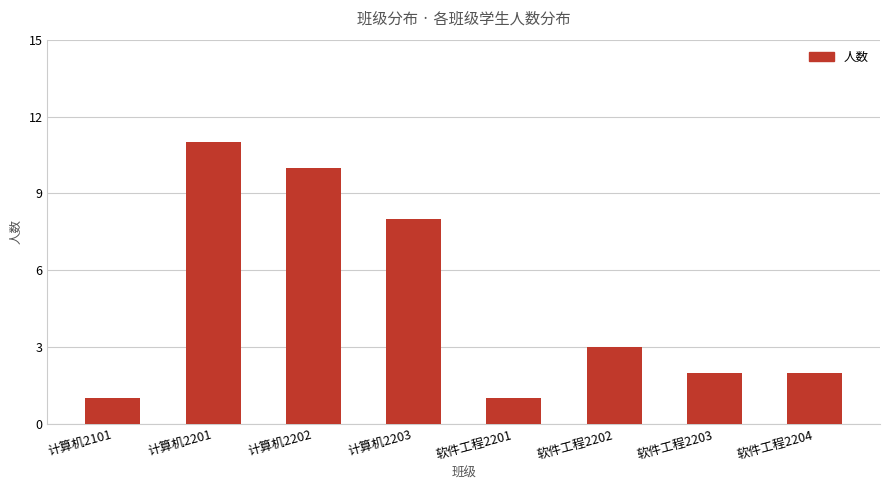

What is the minimum value shown in the chart?

1